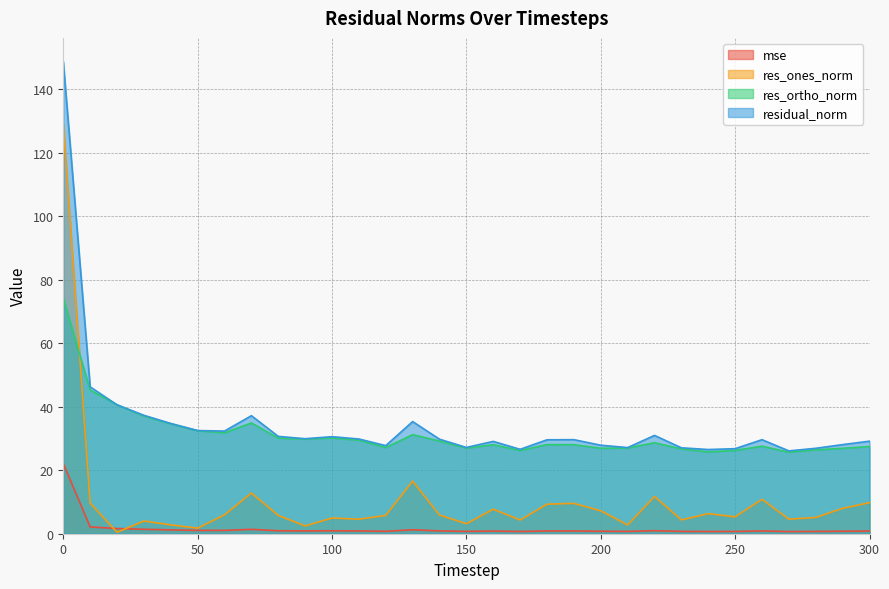

List the series in order of their peak value, highest first.

residual_norm, res_ones_norm, res_ortho_norm, mse